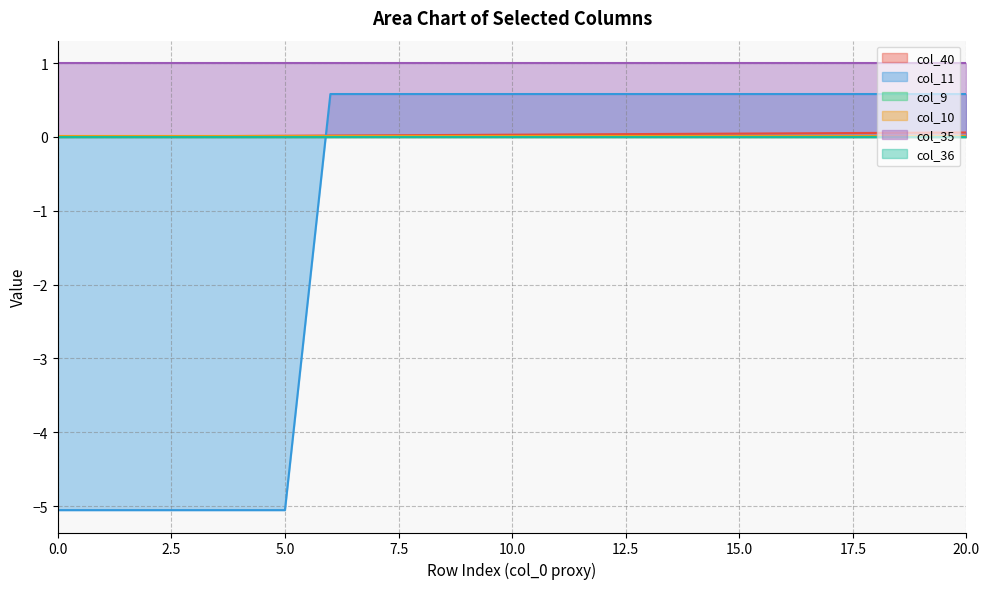

True or false: col_11 has more than 2 interior local peaks.

False